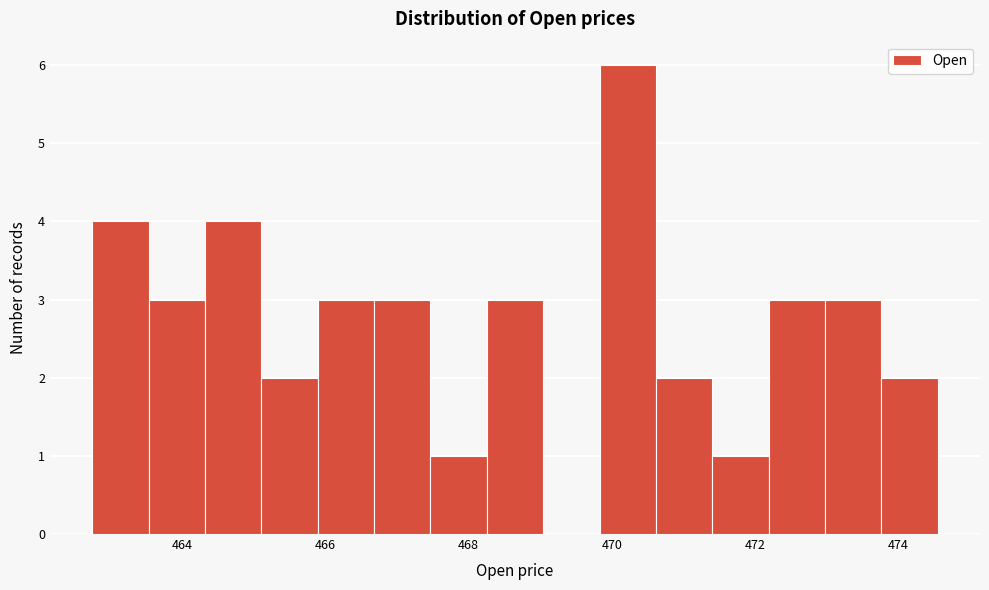

Read against the x-axis, roughly where is the centre of the tallest bar?

470.2